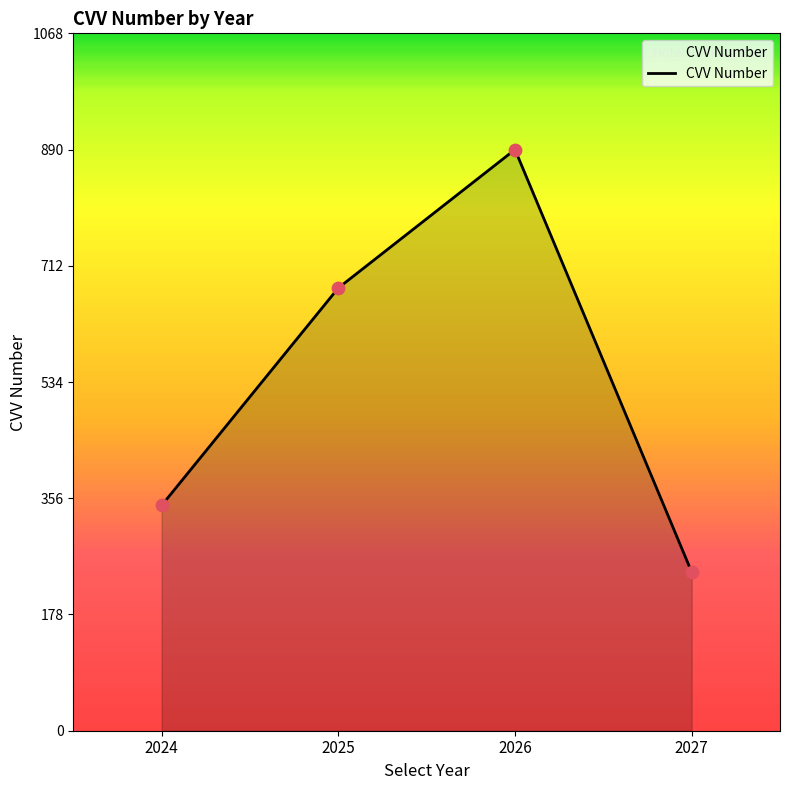

Which has a higher value, 2027 or 2026?

2026